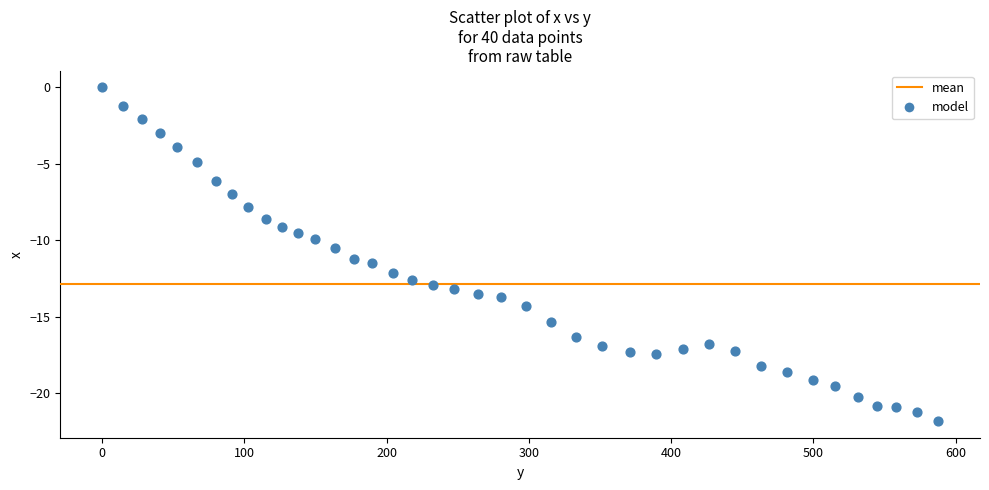

What is the range of X values (max minus min)?

587.7